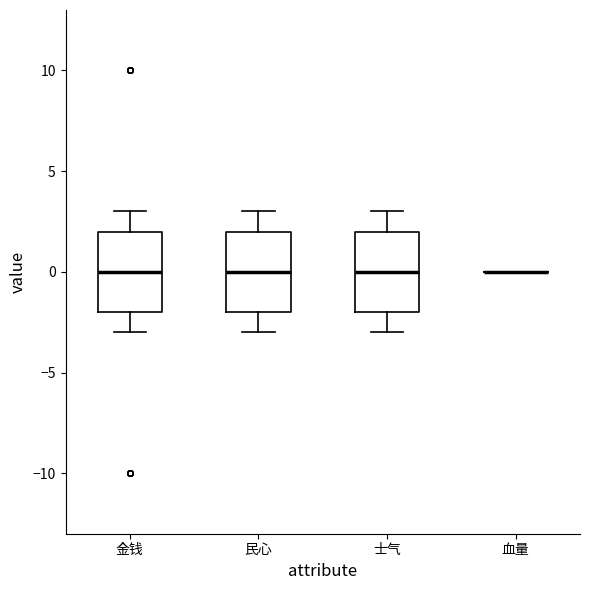

Reading left to right, read every box against the y-axis: the position of its median line, the range the box covers, and the ends of its whiskers. The values are not printed on the chart, so give them approximately, as read against the axis.

金钱: median 0, box -2 to 2, whiskers -3 to 3
民心: median 0, box -2 to 2, whiskers -3 to 3
士气: median 0, box -2 to 2, whiskers -3 to 3
血量: box collapsed to a line at 0, whiskers 0 to 0